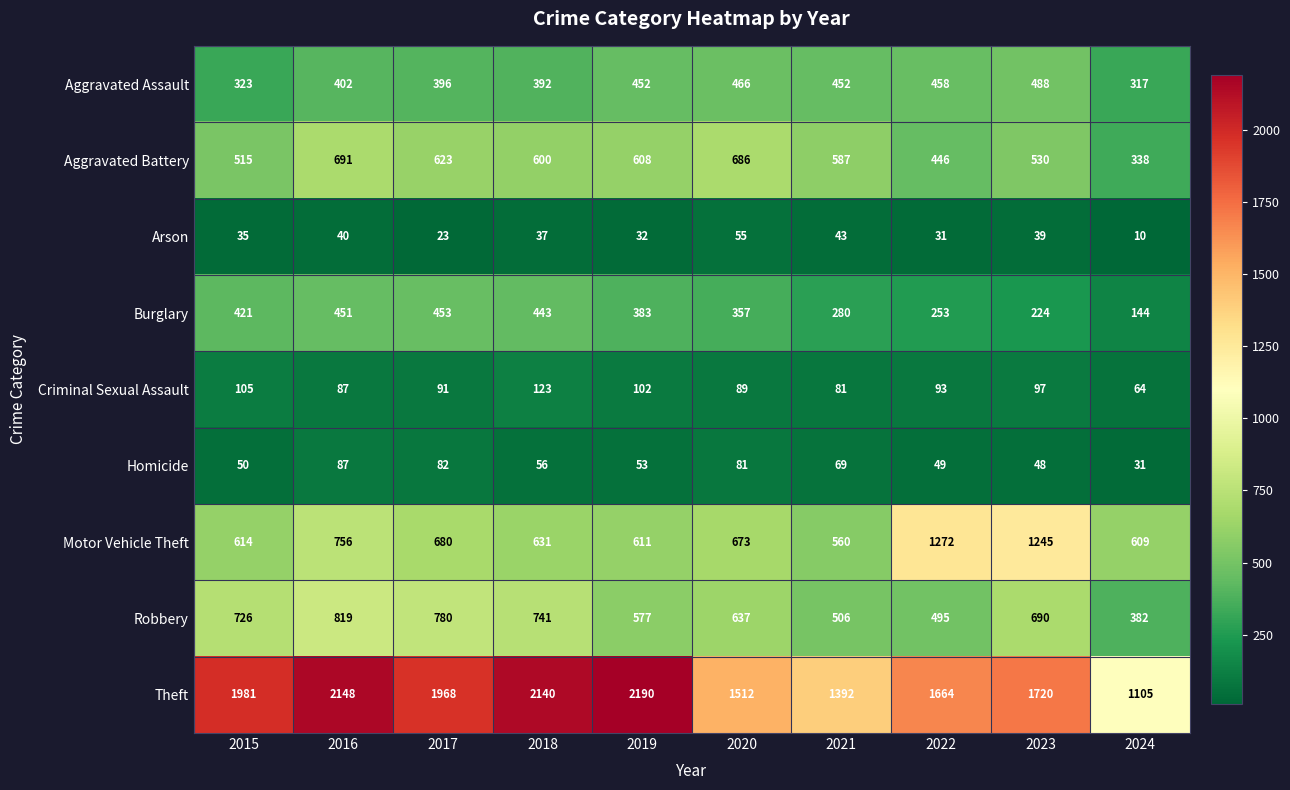

What is the difference between the maximum and minimum values in the Criminal Sexual Assault series?

59